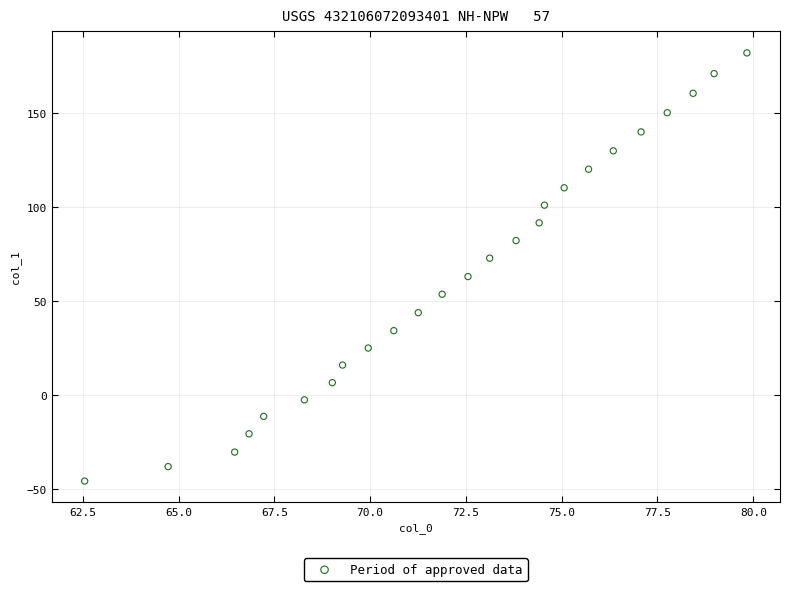

What is the range of Y values (max minus min)?

227.5